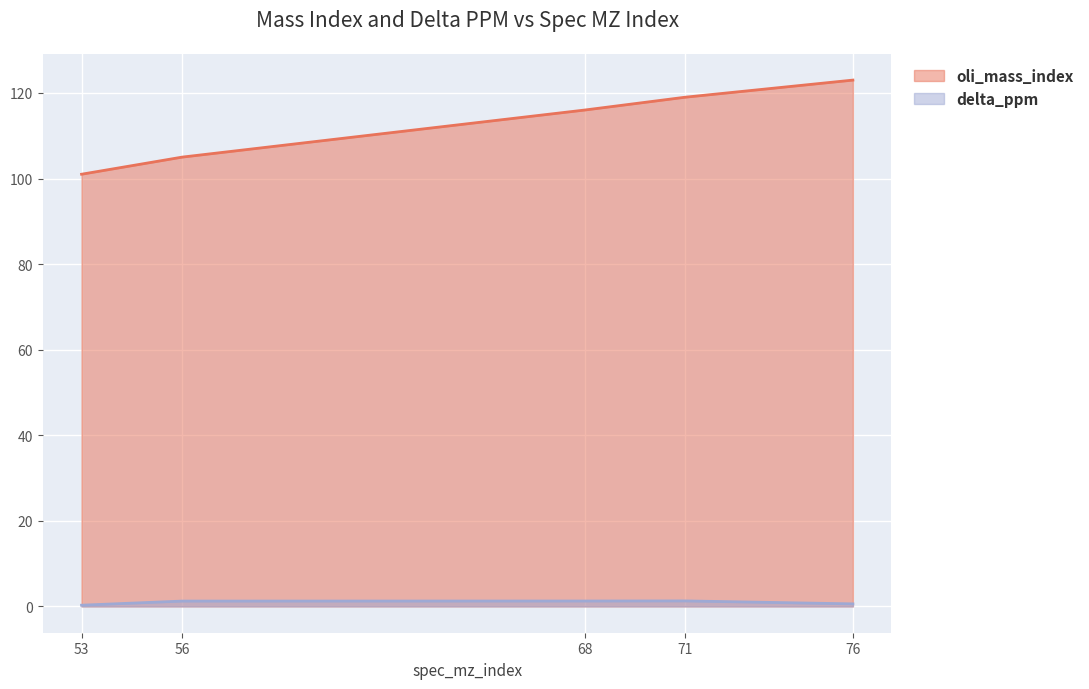

At how many categories does at least one series exceed 99?

5